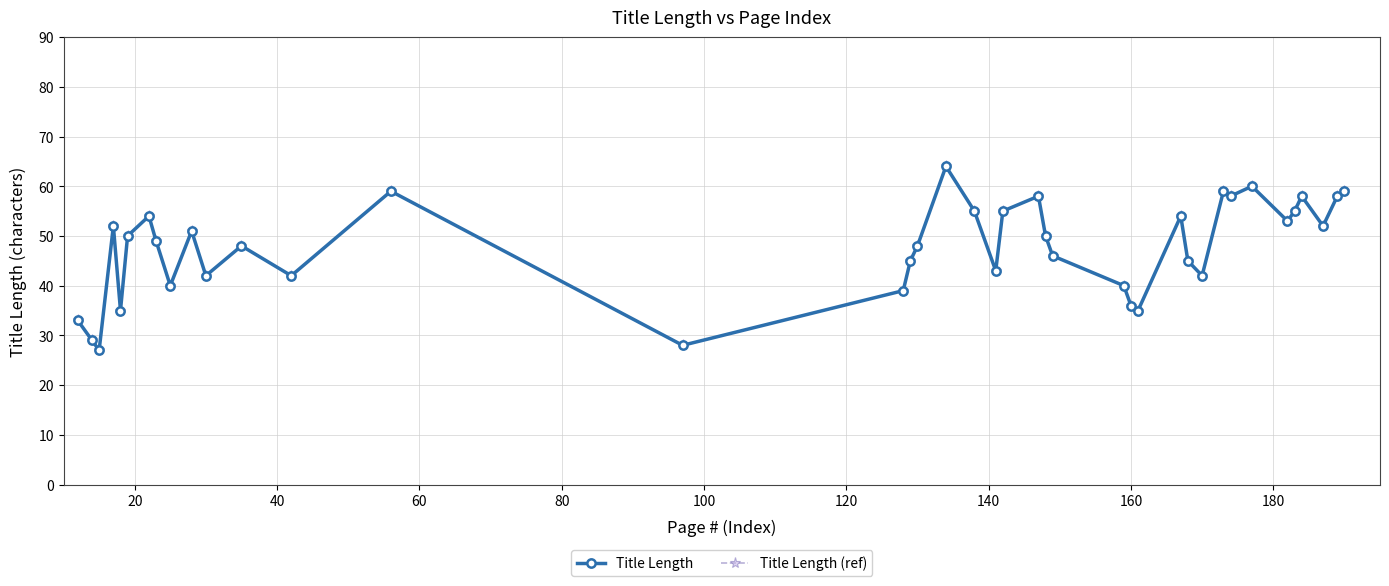

How many lines are shown in the chart?

2